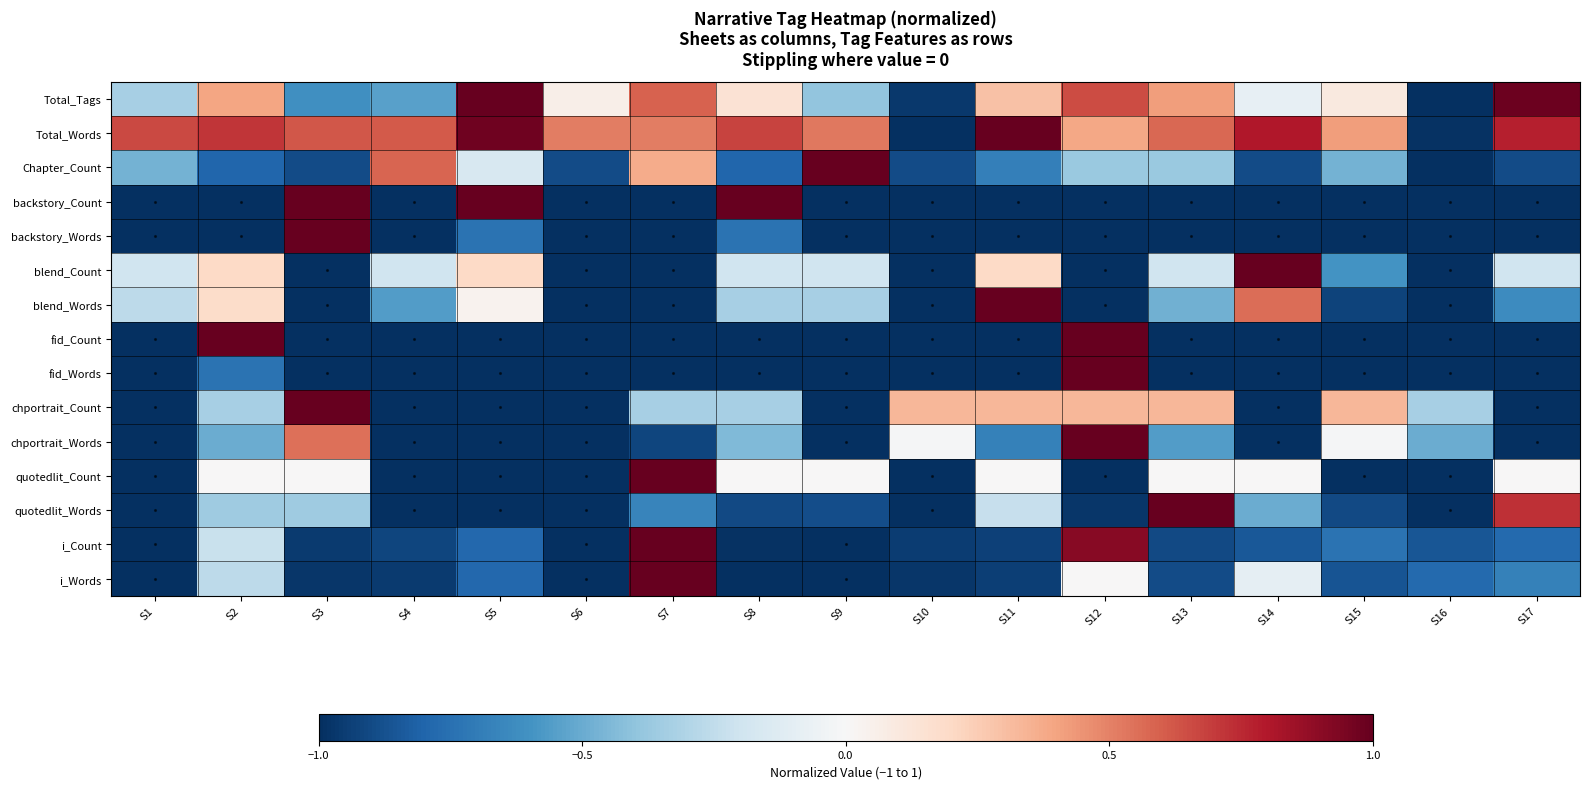

List the series in order of their peak value, lowest first.

Total_Tags, Total_Words, Chapter_Count, backstory_Count, backstory_Words, blend_Count, blend_Words, fid_Count, fid_Words, chportrait_Count, chportrait_Words, quotedlit_Count, quotedlit_Words, i_Count, i_Words